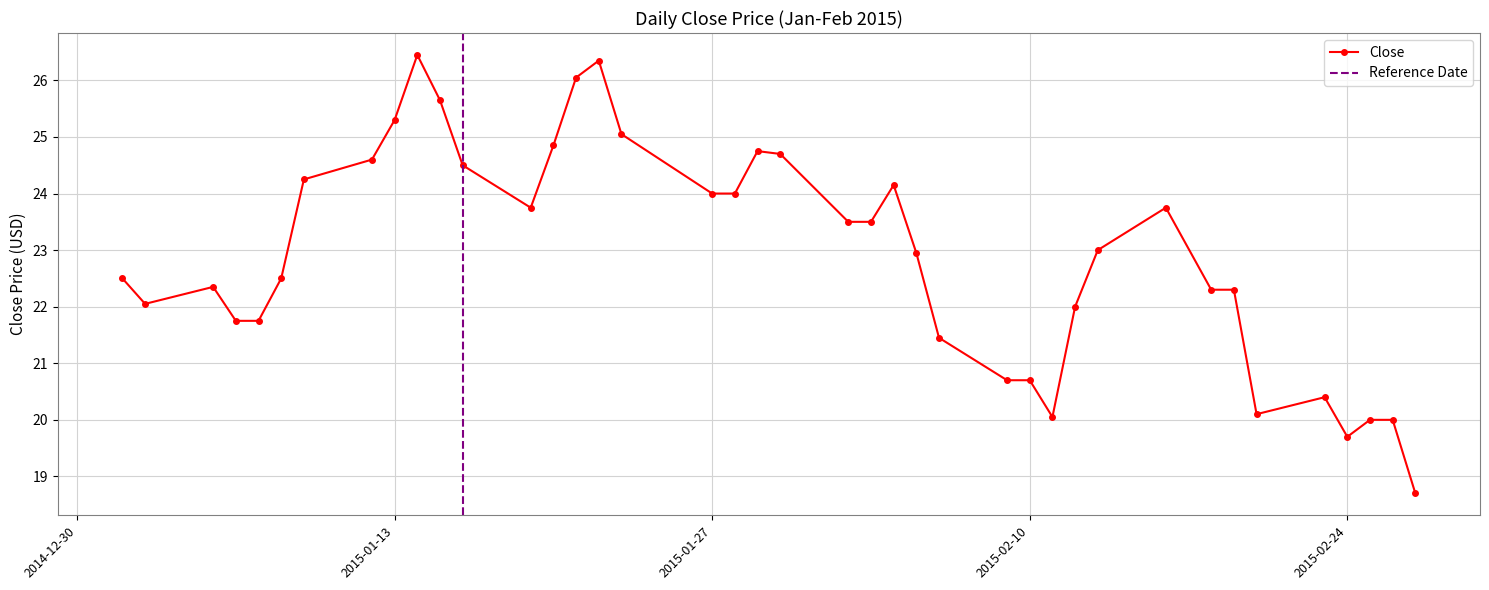

What is the maximum value for Close?

26.5